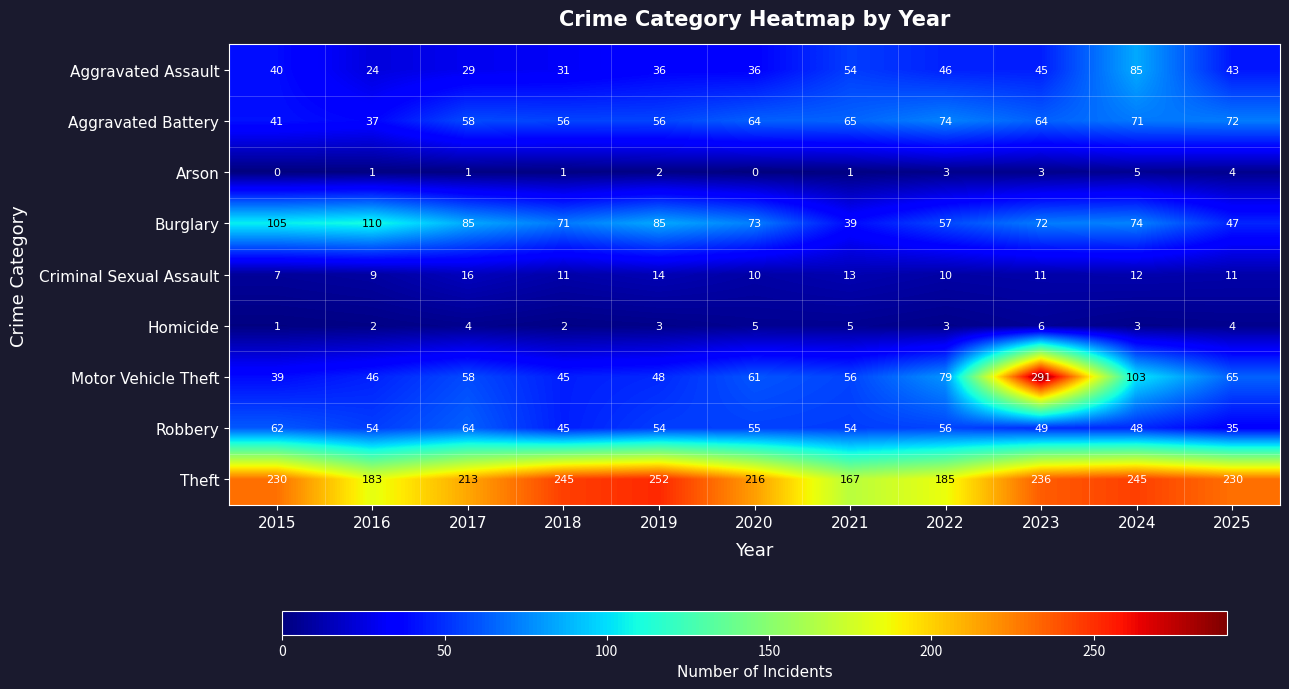

At how many categories does at least one series exceed 277?

1